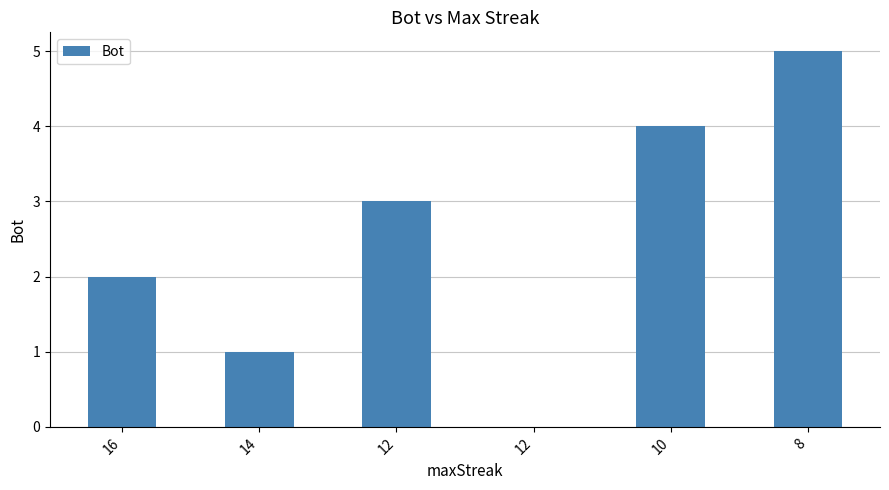

What is the change in value from 14 to 8?

+4